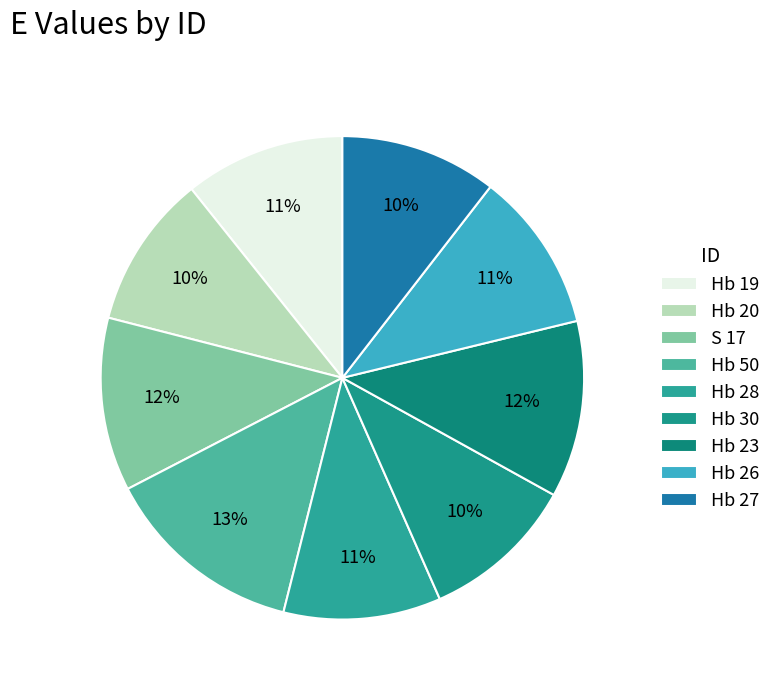

Is there any slice that represents more than half of the pie?

No